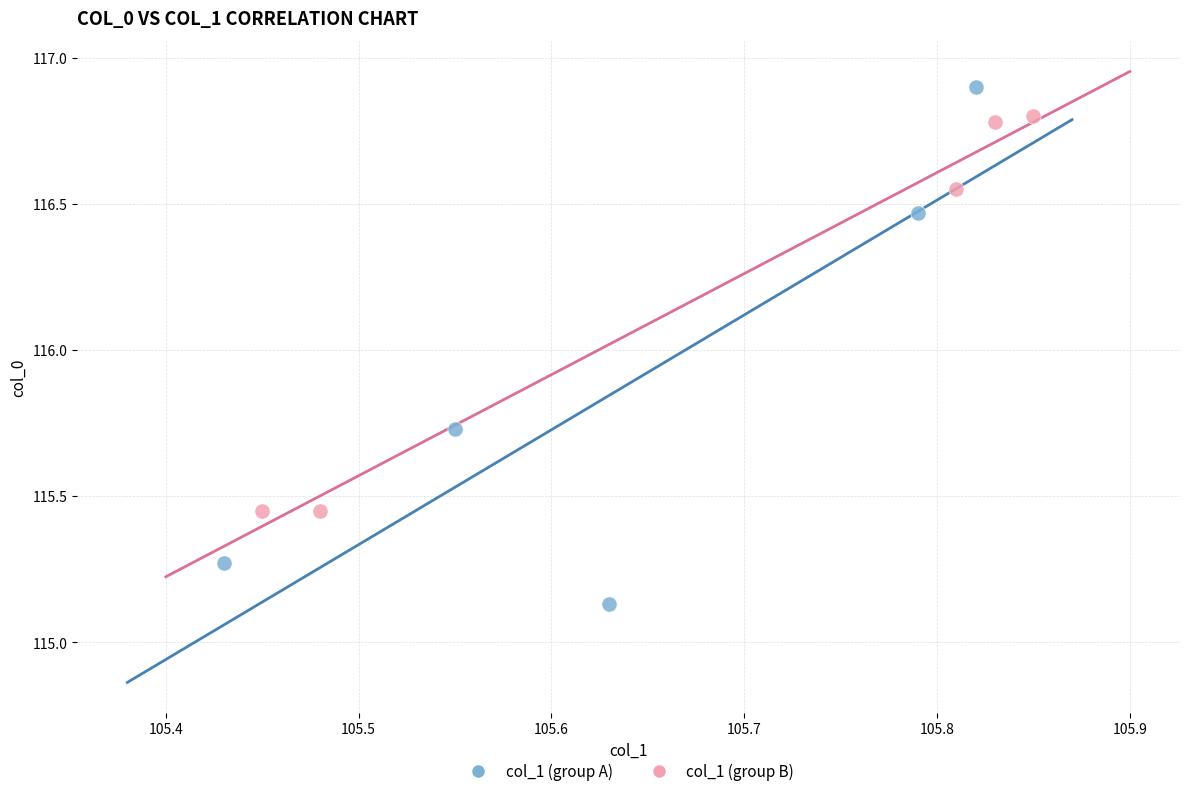

Which series has the widest spread of Y values?

col_1 (group A)